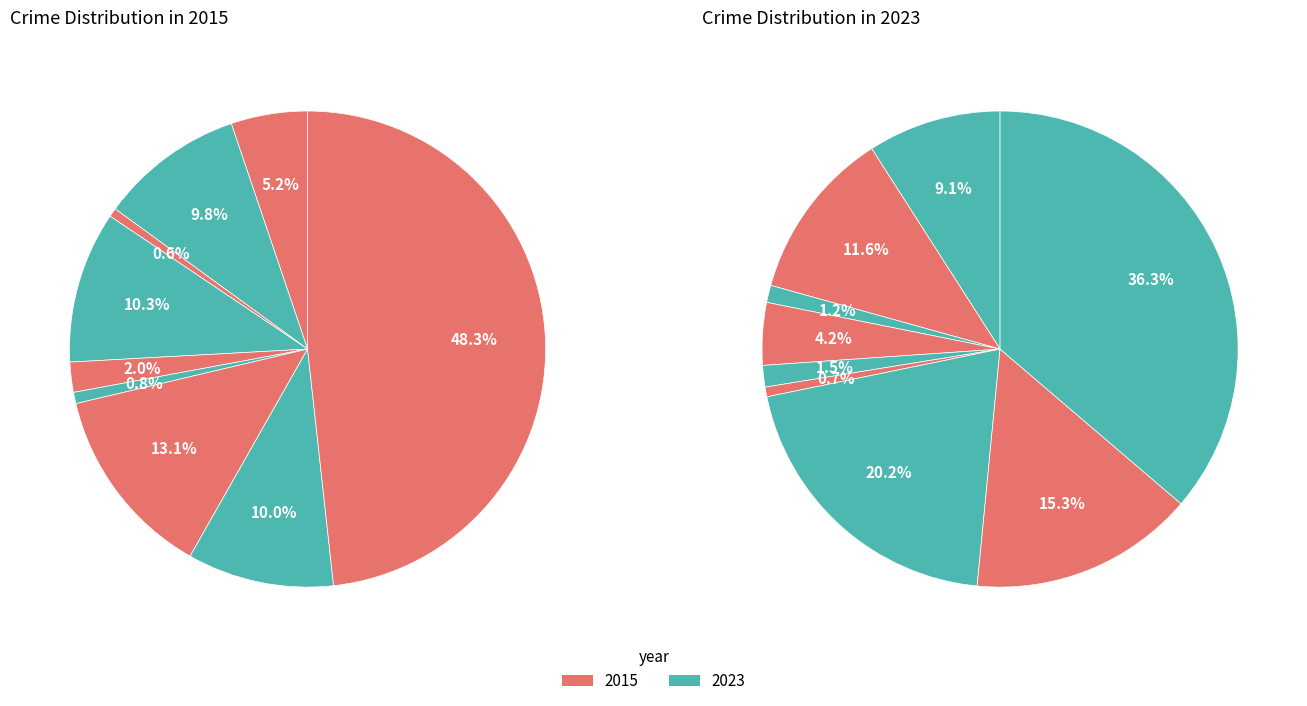

Do Aggravated Assault and Arson together represent more than half of the pie?

No